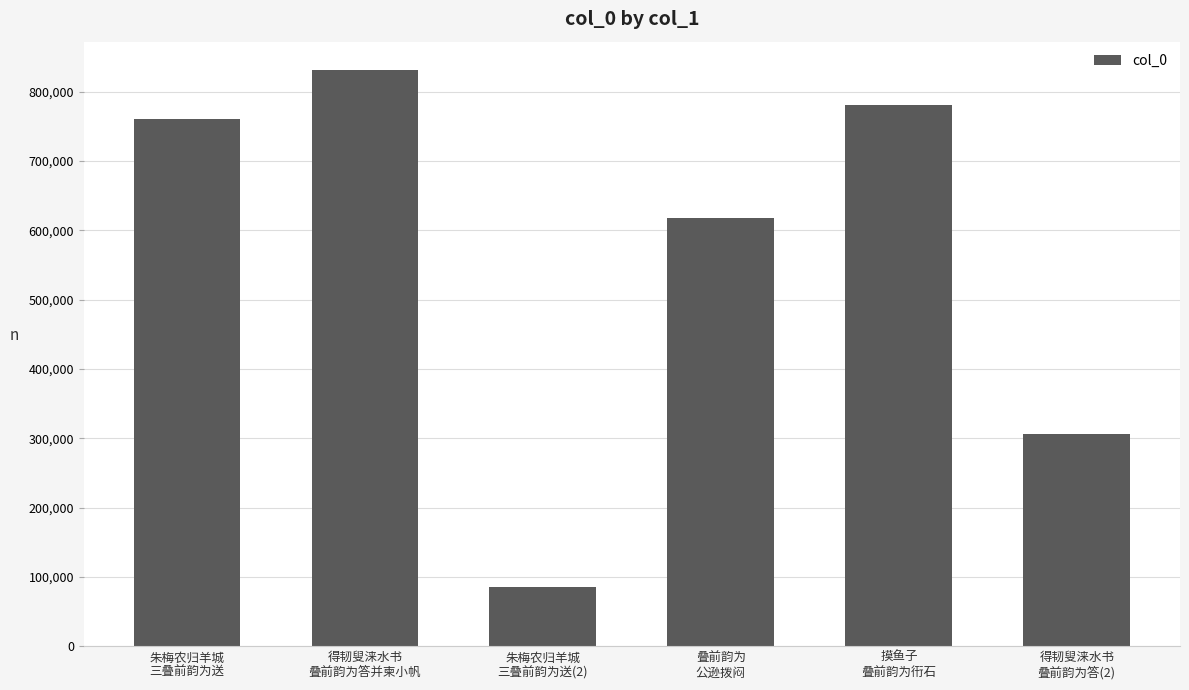

Is it true that the value at 摸鱼子
叠前韵为衎石 is 780415?

True